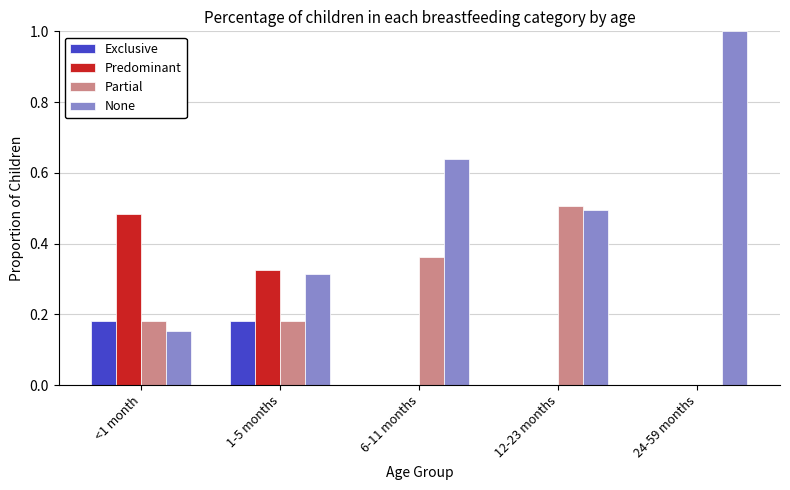

Is it true that None equals 1.0 at 24-59 months?

True